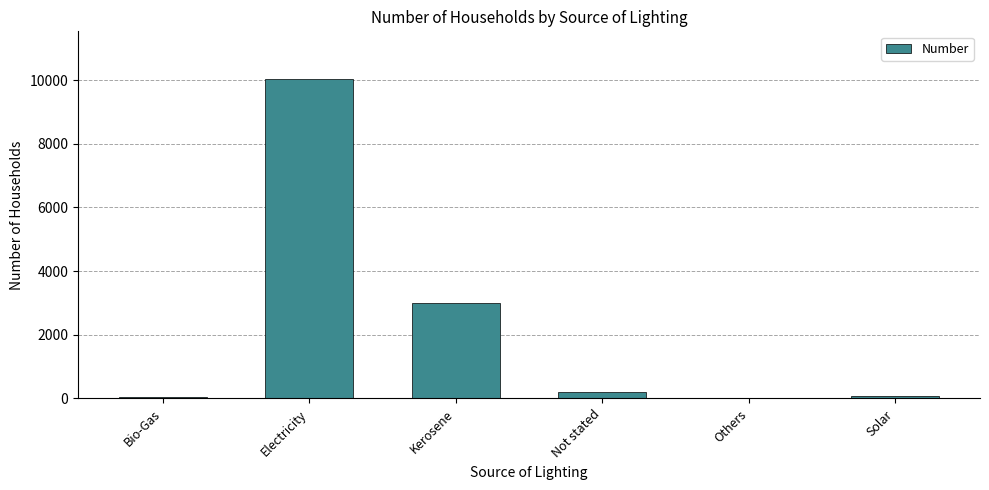

At which label is the value closest to 5020?

Kerosene